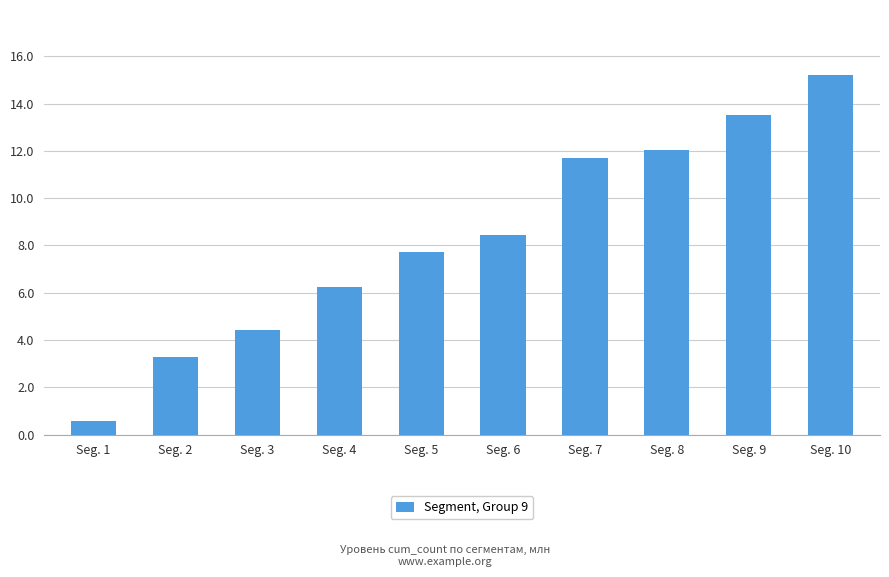

Which has a higher value, Seg. 1 or Seg. 5?

Seg. 5